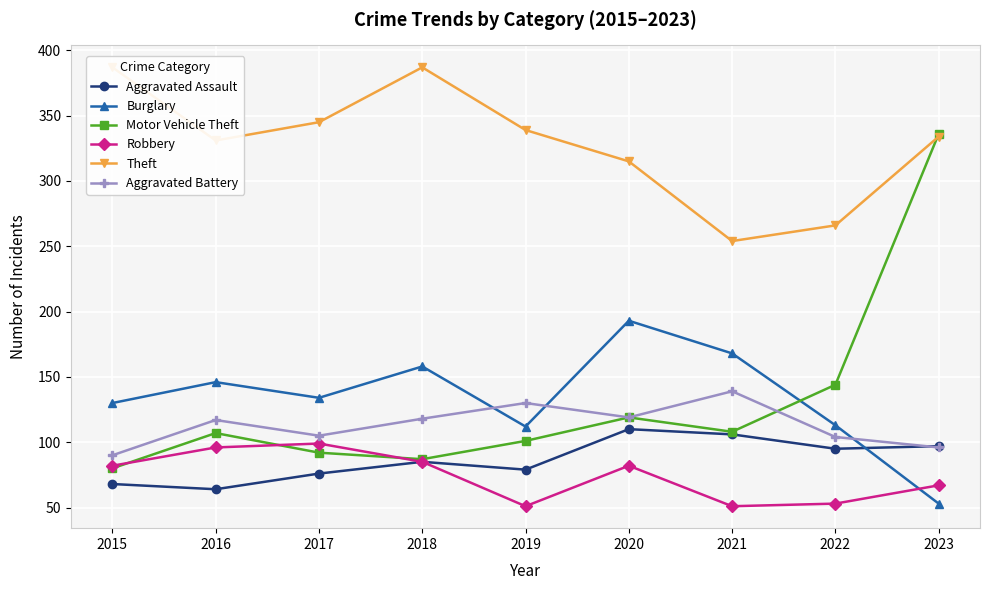

What is the sum of the Theft values at 2019 and 2021?

593